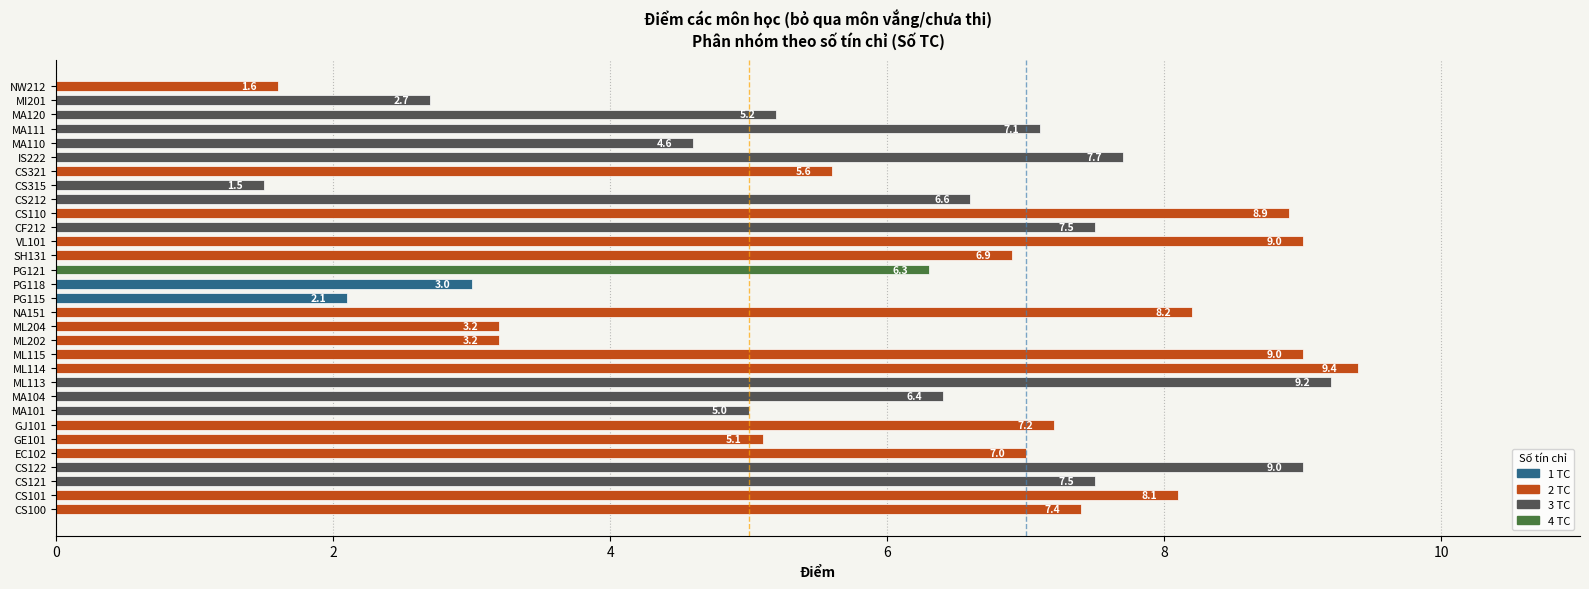

Approximately how many times larger is the value at MA110 compared to MA120?

0.9